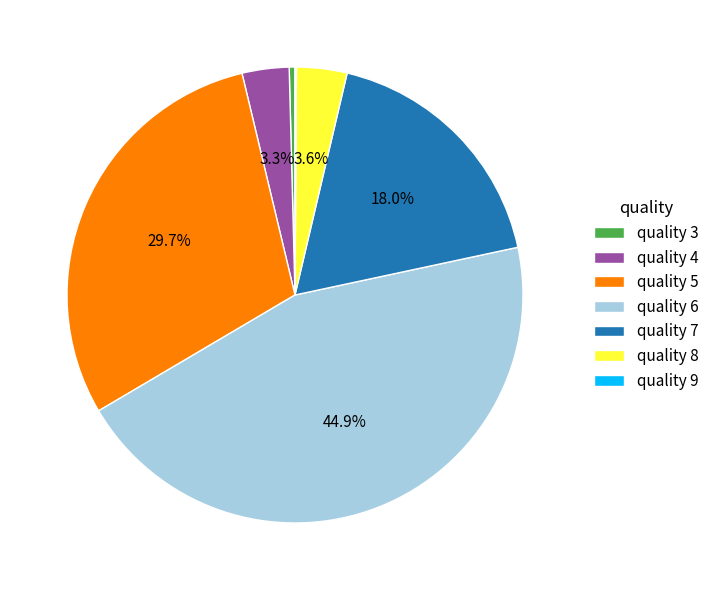

What is the largest slice in the pie chart?

quality 6